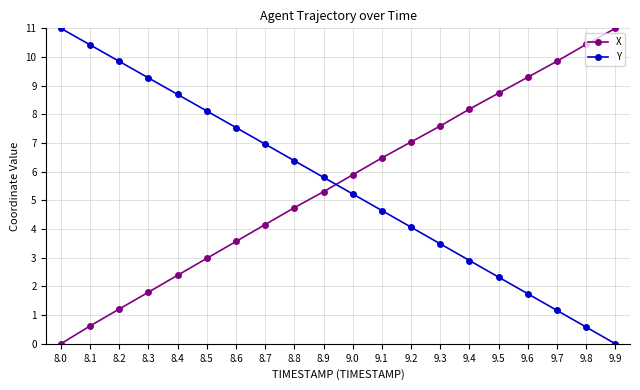

What are all the series names shown in the legend?

X, Y